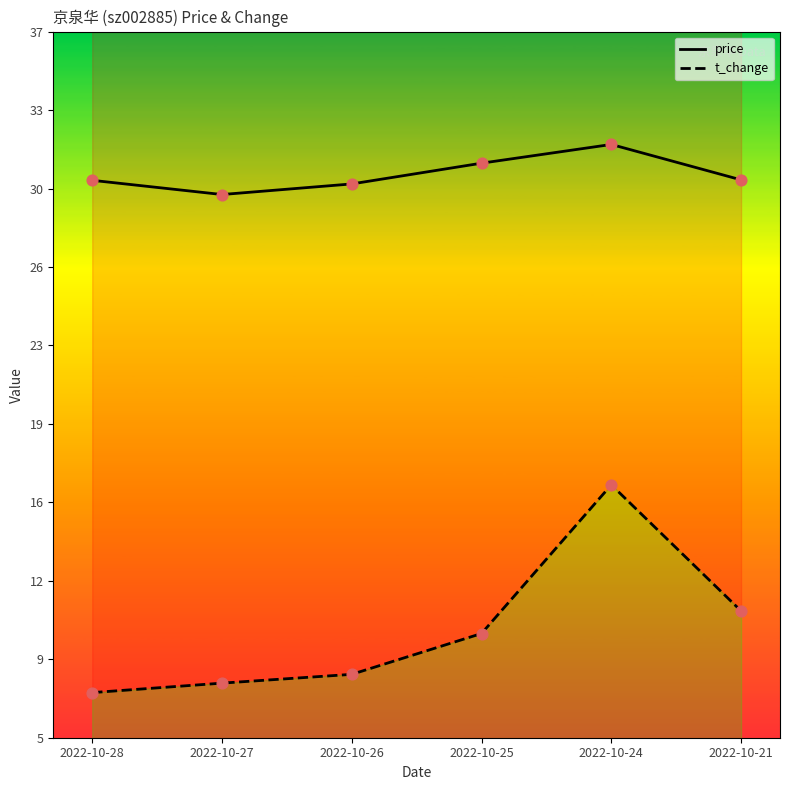

What are all the series names shown in the legend?

price, t_change